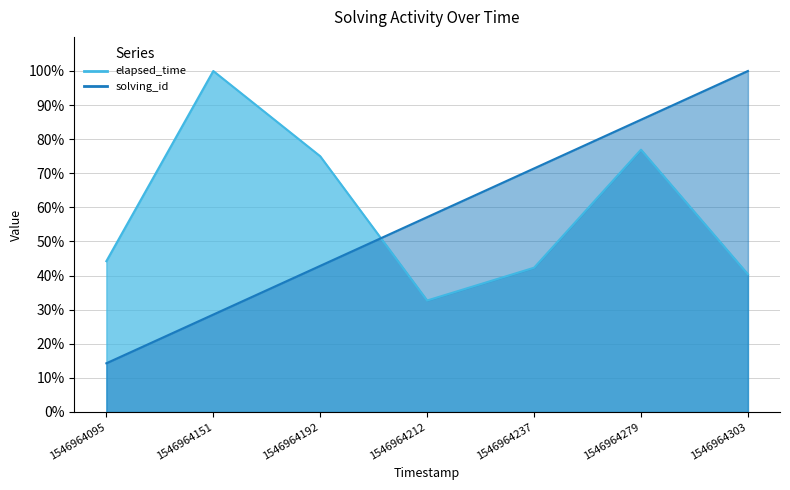

Which series has the widest spread of values?

solving_id